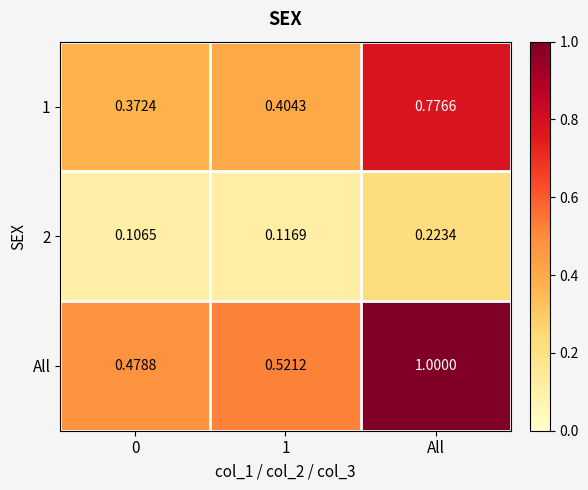

Which series has the widest spread of values?

All